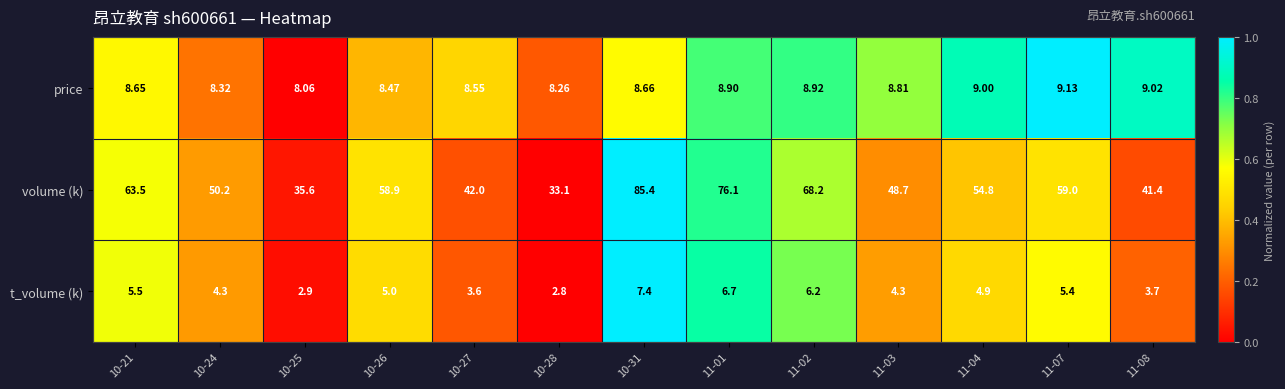

Which series has the largest total across all categories?

volume (k)